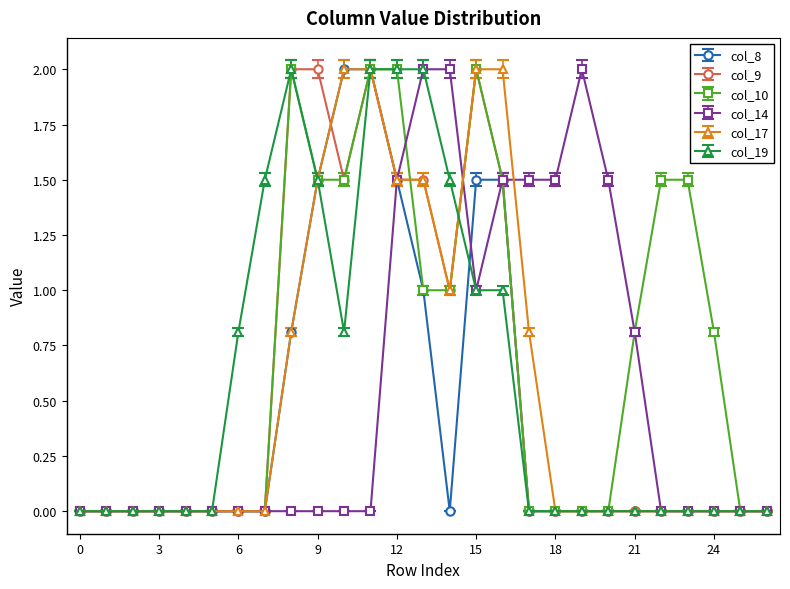

What are all the series names shown in the legend?

col_8, col_9, col_10, col_14, col_17, col_19